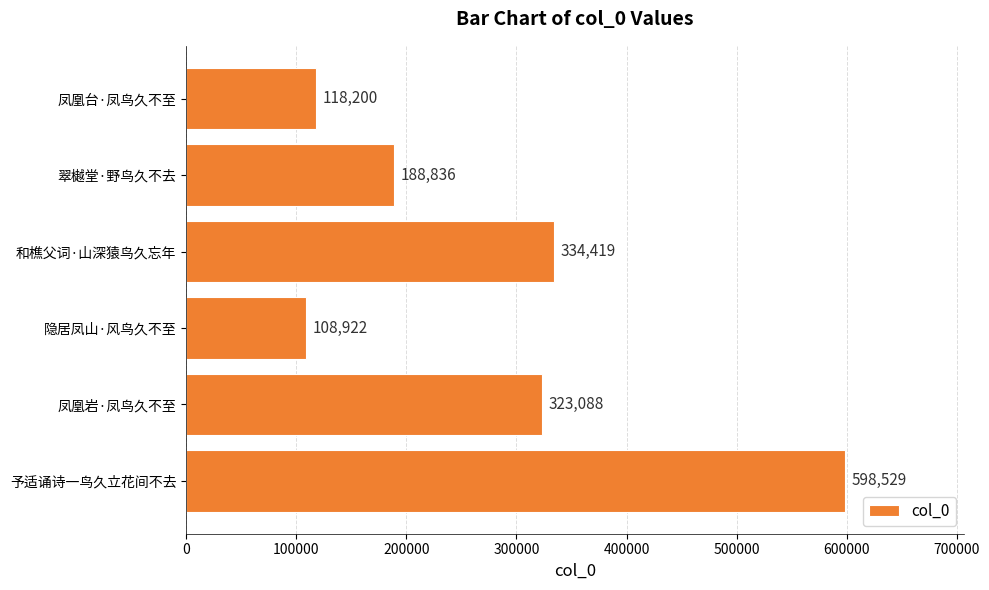

Reading bottom to top, what are all the values shown in this chart?

598529	323088	108922	334419	188836	118200